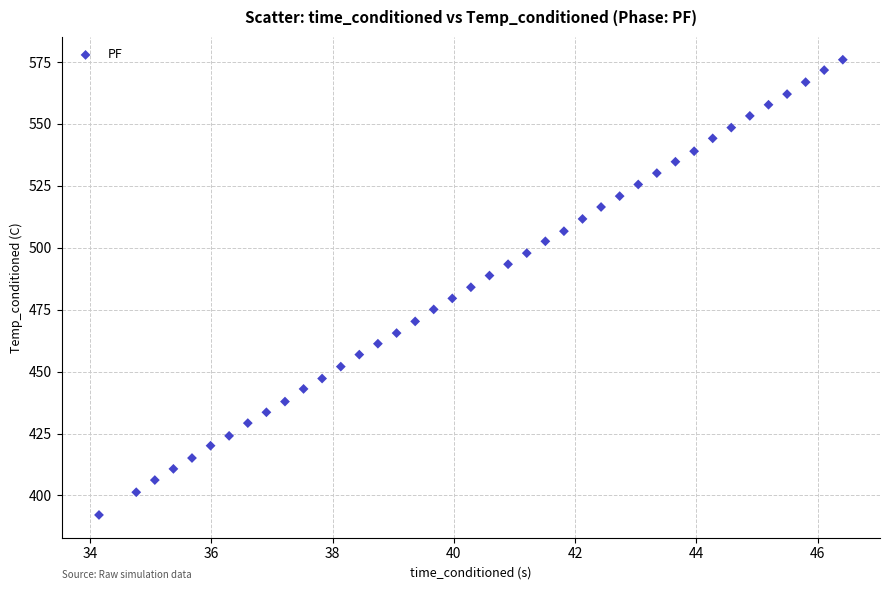

What is the range of X values (max minus min)?

12.3